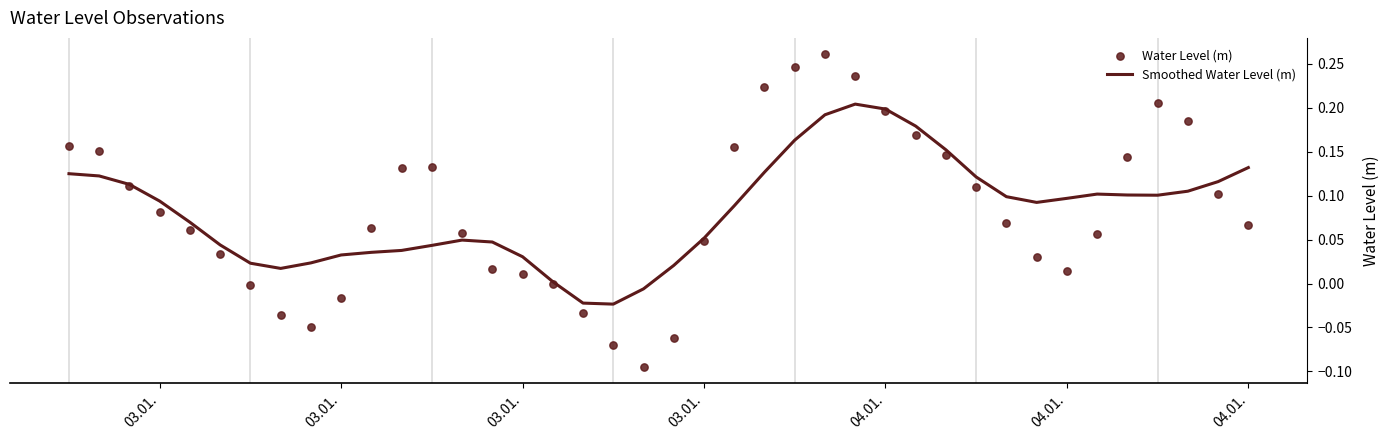

Which series reaches the maximum Y coordinate?

Water Level (m)